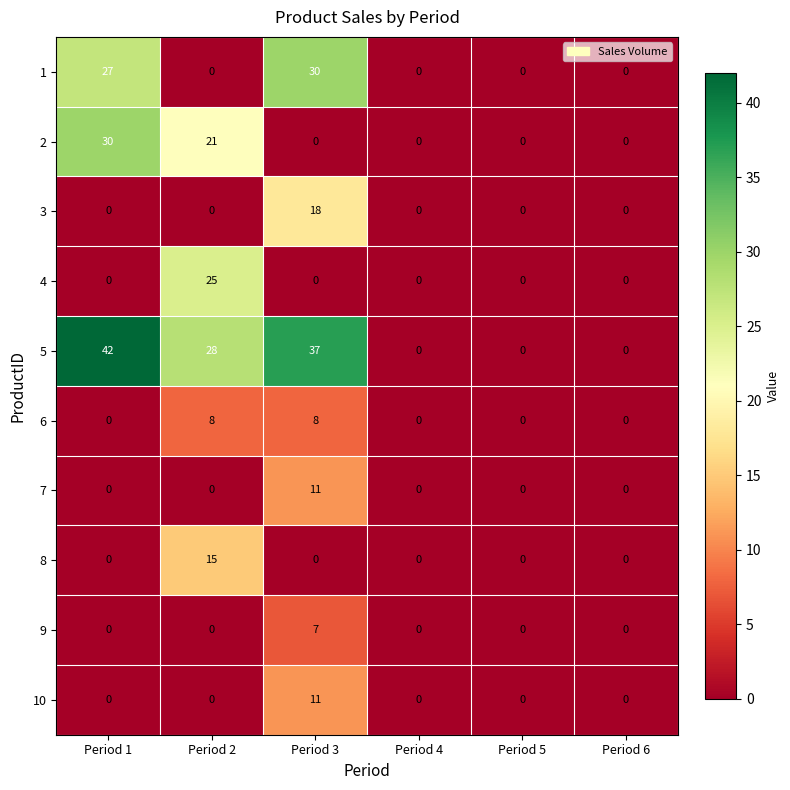

The value of 6 at Period 1 is -3. True or false?

False